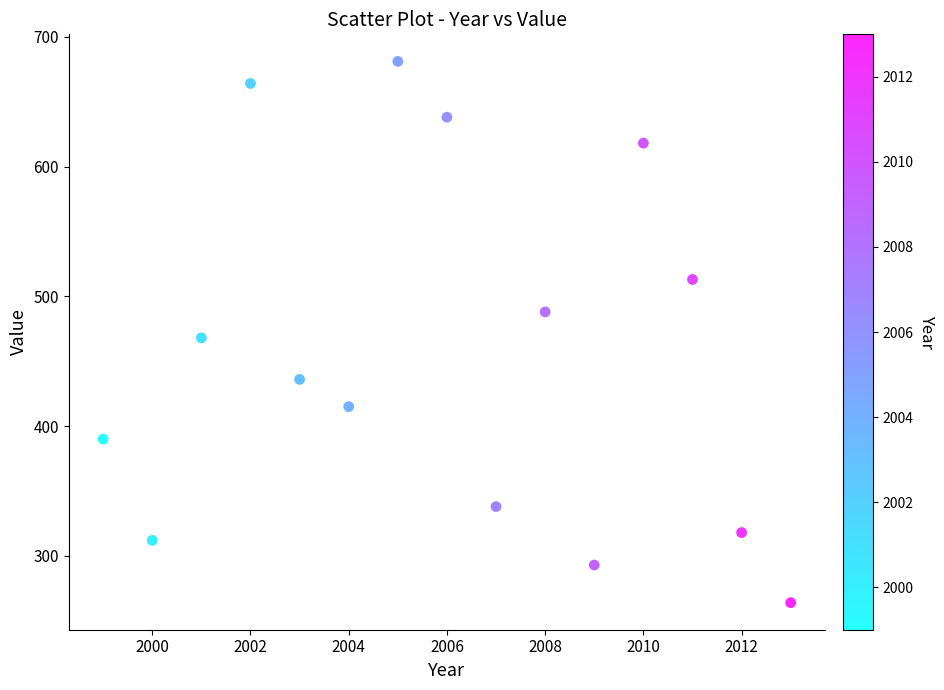

What is the range of Y values (max minus min)?

417